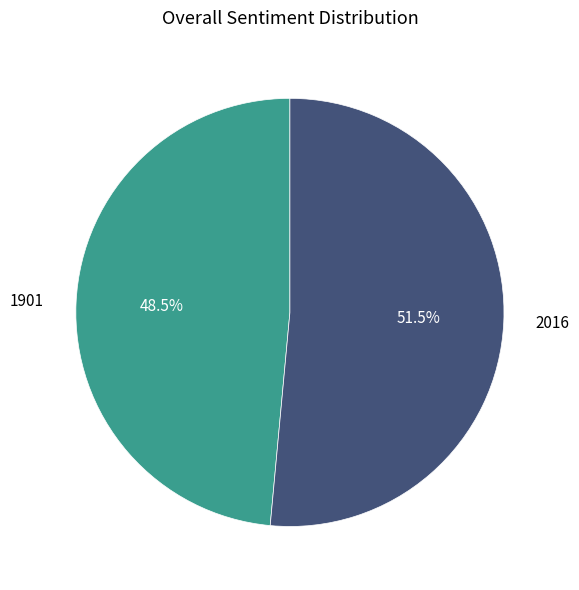

To the nearest percent, what is the difference between the 2016 and 1901 slice percentages?

3%